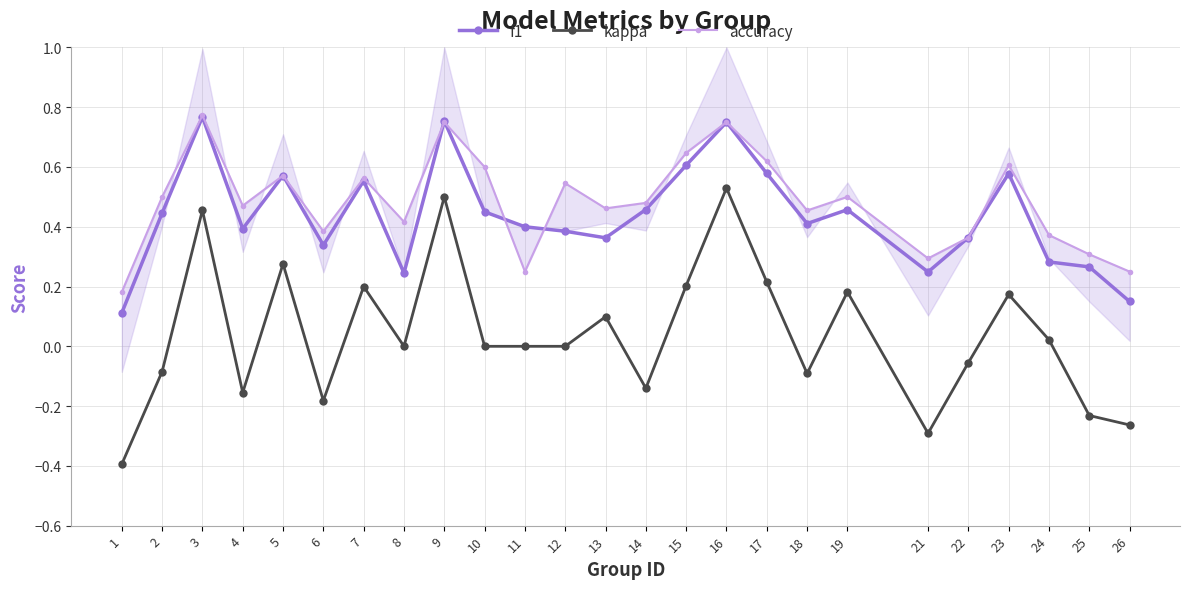

Between 4 and 3, which is larger?

3